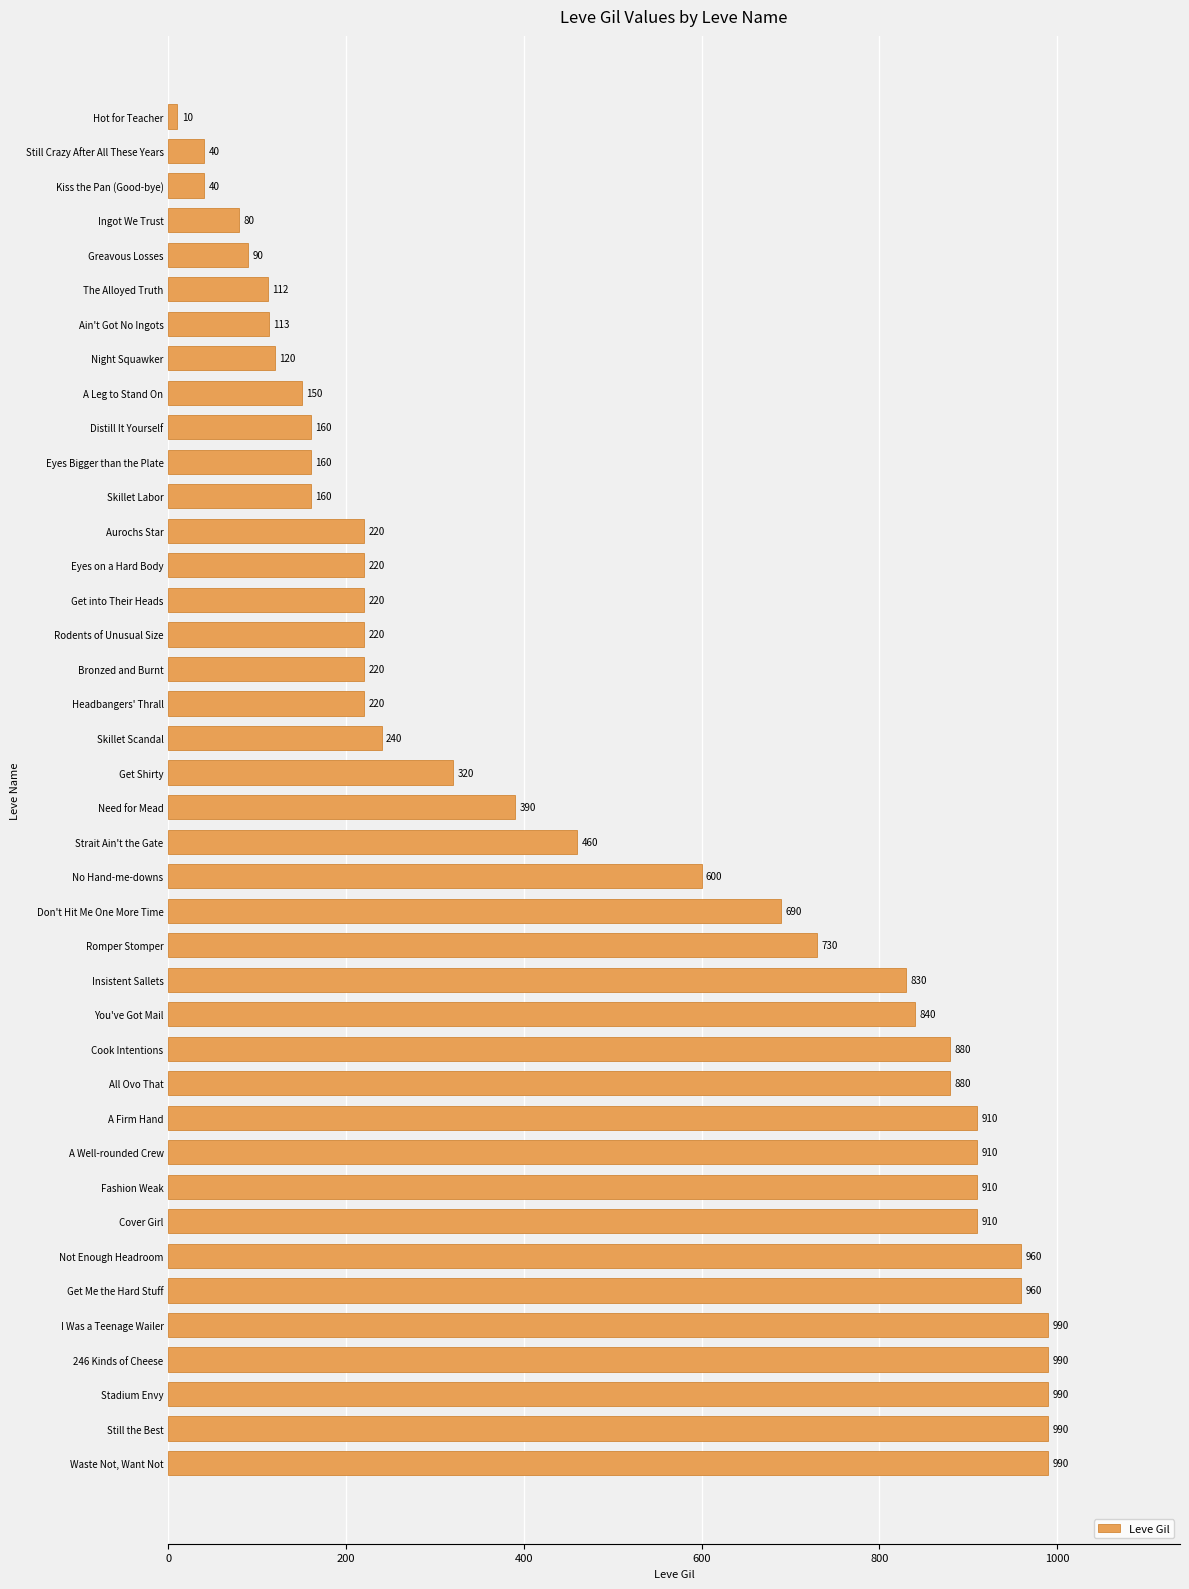

At which label is the value closest to 500?

Strait Ain't the Gate